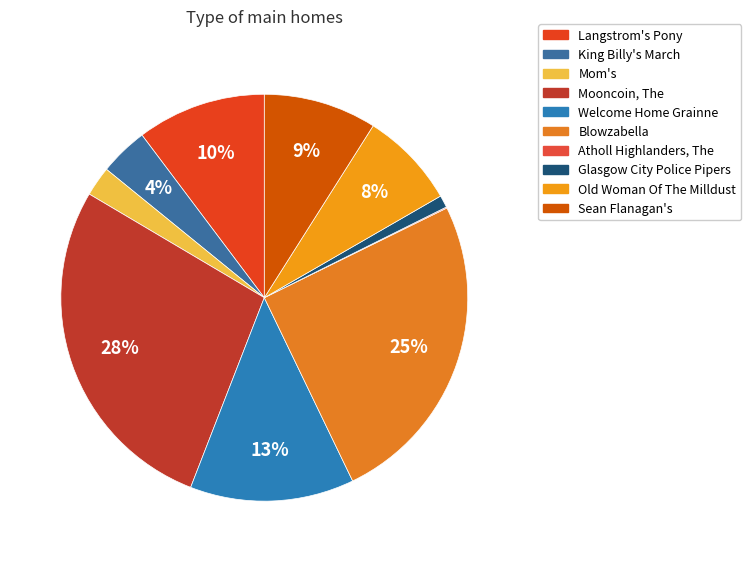

To the nearest percent, what is the average slice percentage?

10%